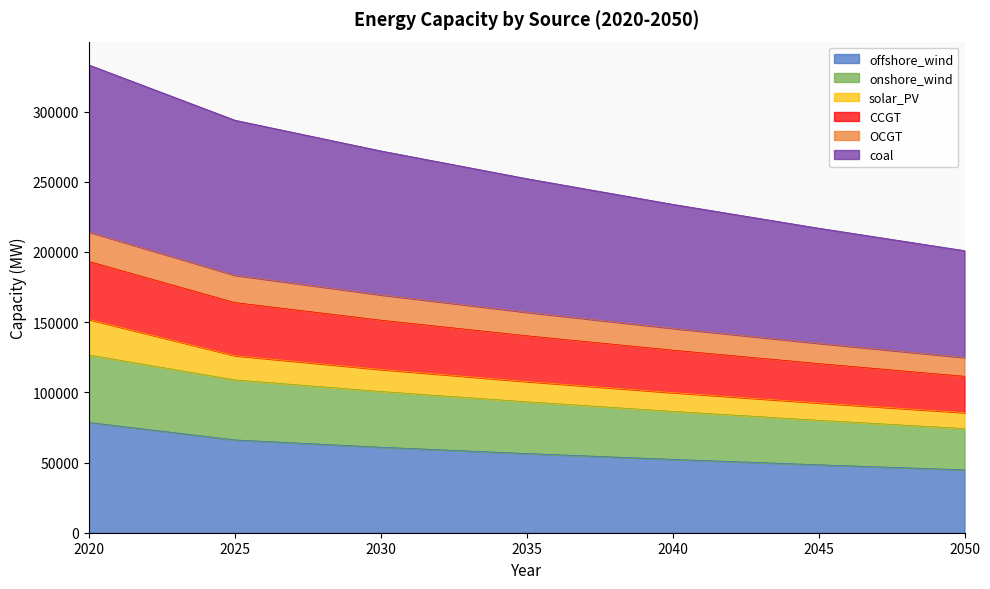

What are all the series names shown in the legend?

offshore_wind, onshore_wind, solar_PV, CCGT, OCGT, coal